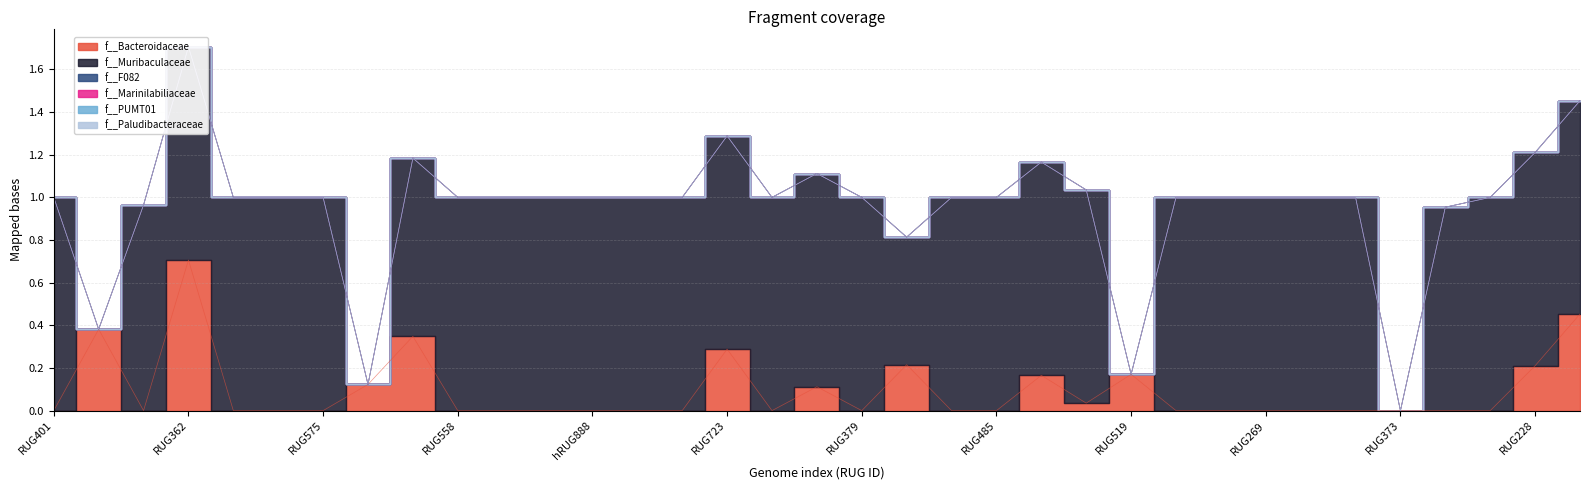

At which label is f__Muribaculaceae closest to 0?

RUG354